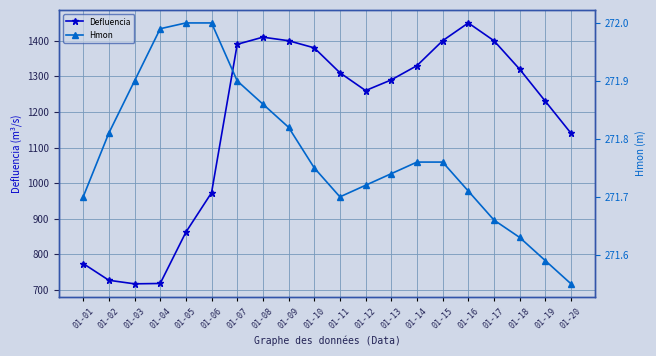

Which series has the largest total across all categories?

Defluencia